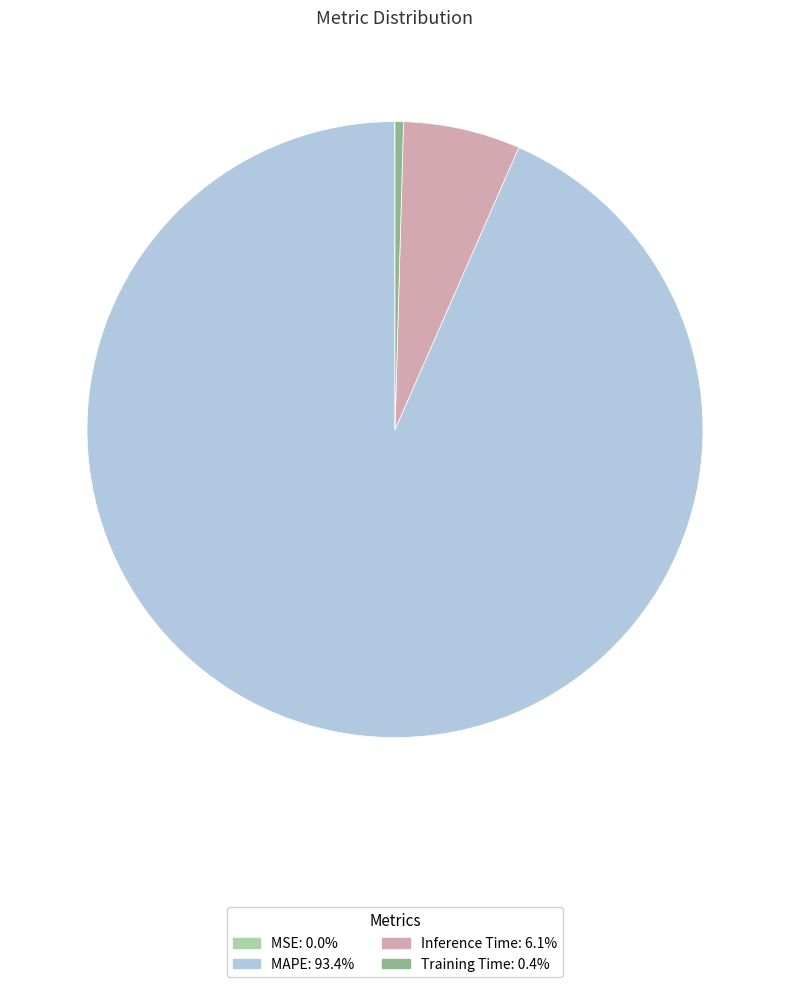

Is there any slice that represents more than half of the pie?

Yes